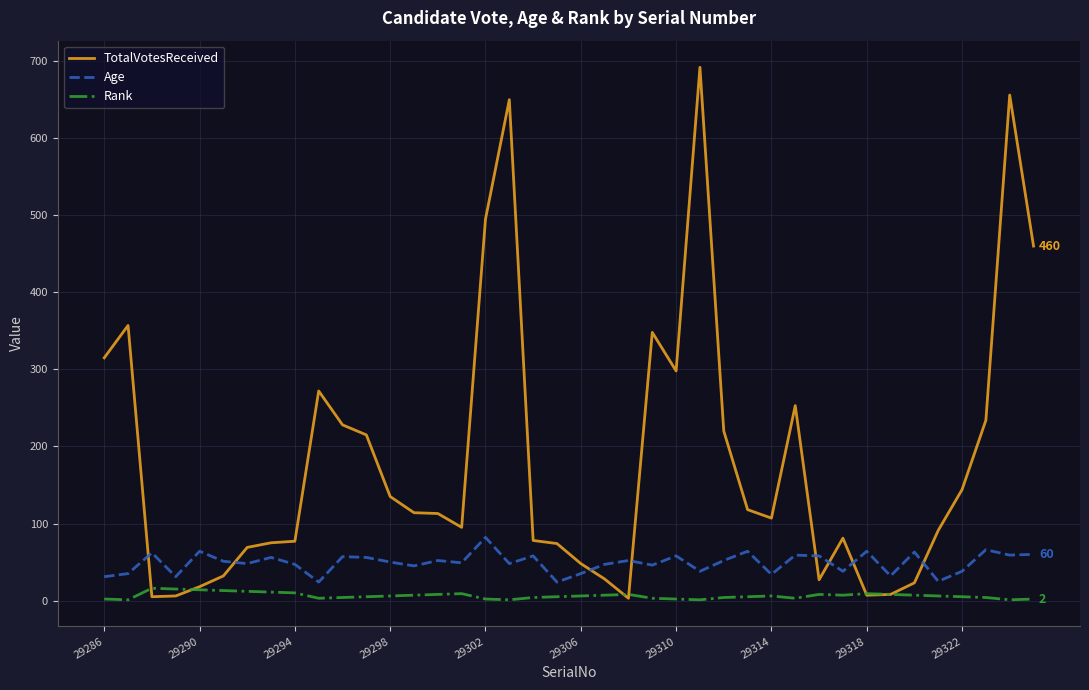

True or false: Rank and Age cross at least once.

False